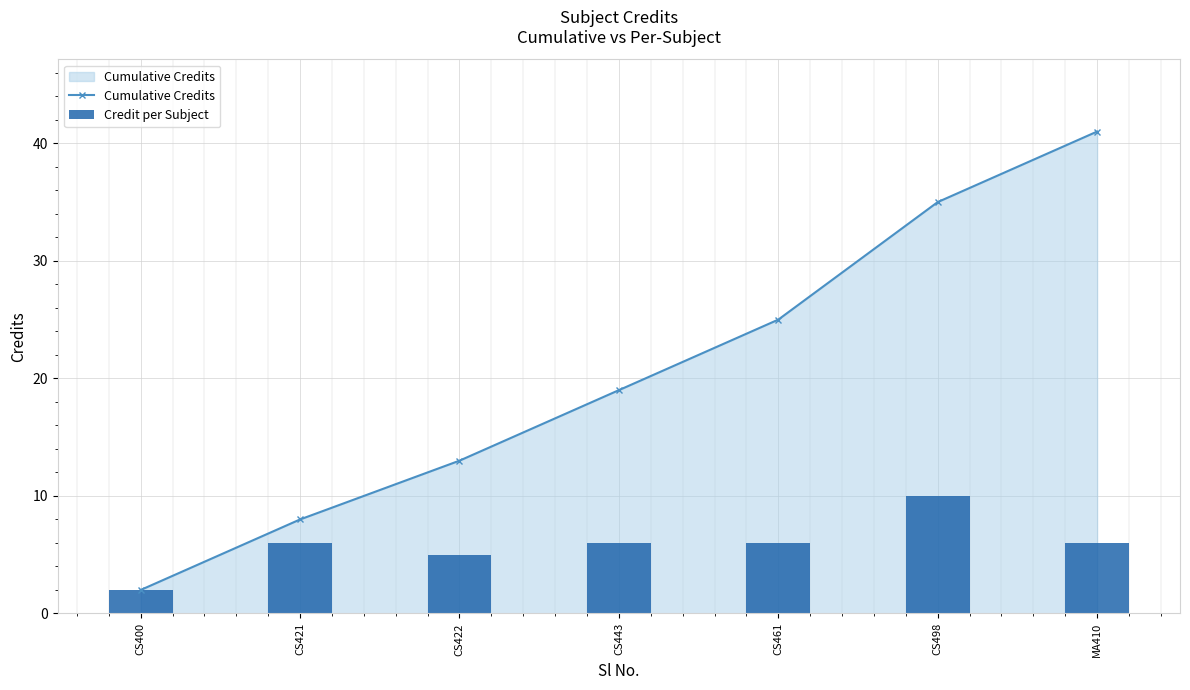

The value of Credit per Subject at CS461 is 6. True or false?

True